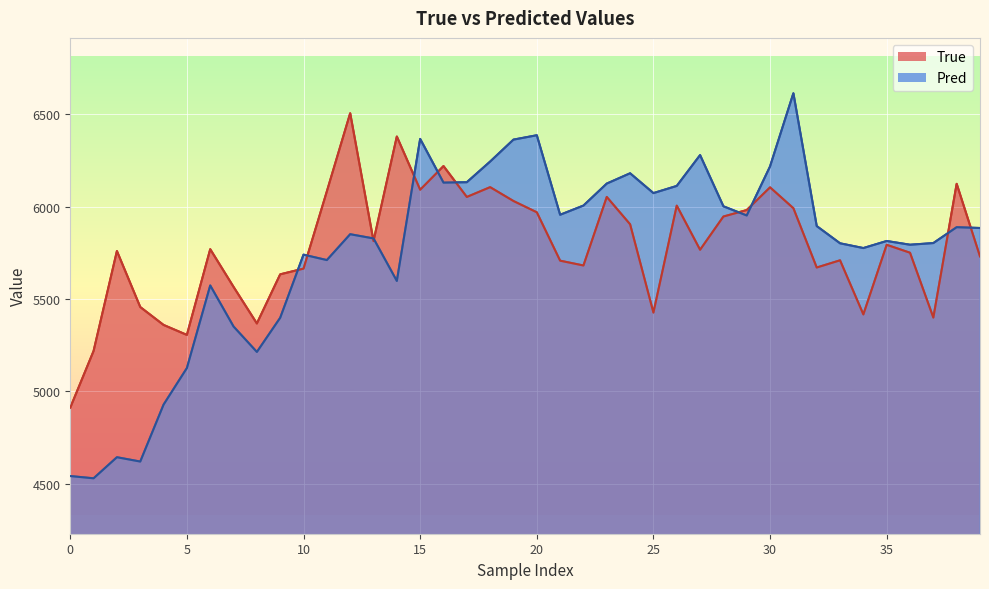

Which has a higher value, 0 or 20?

20